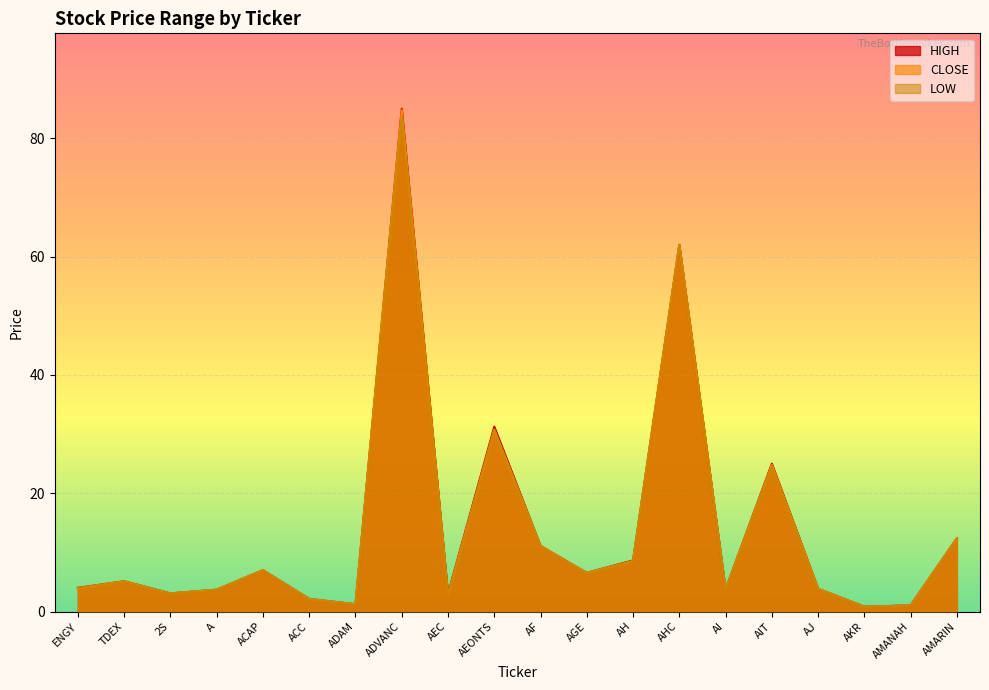

The <LOW> series shows 0.8 at AKR. True or false?

True